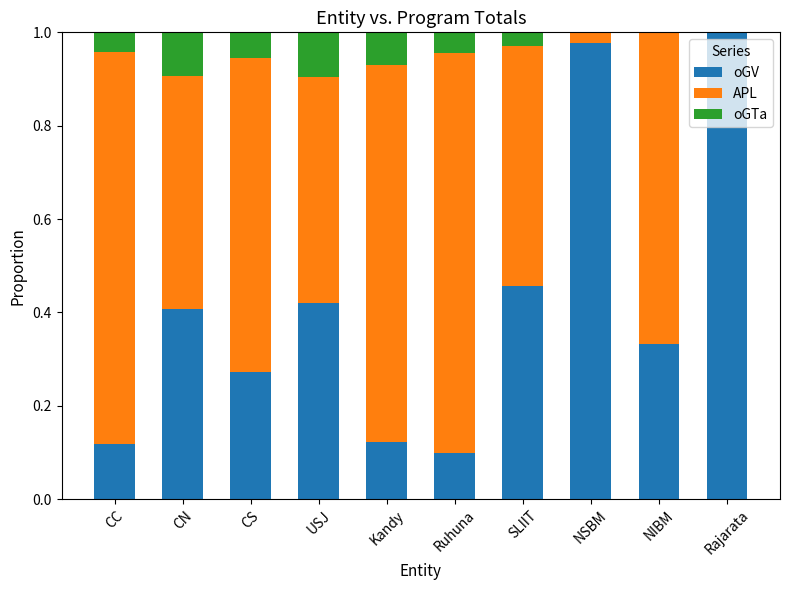

The value of oGV at SLIIT is 0.7. True or false?

False